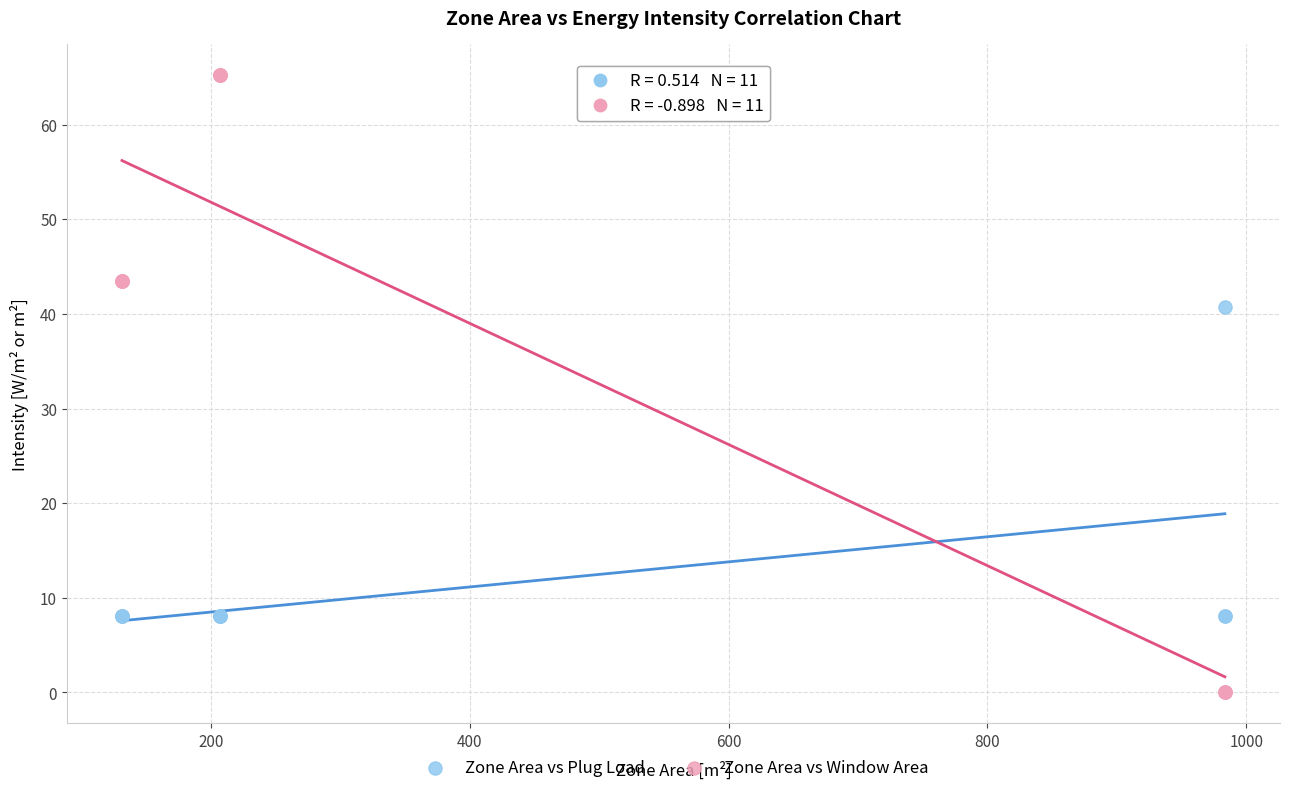

In the Zone Area vs Window Area series, what Y value is closest to 32?

43.5